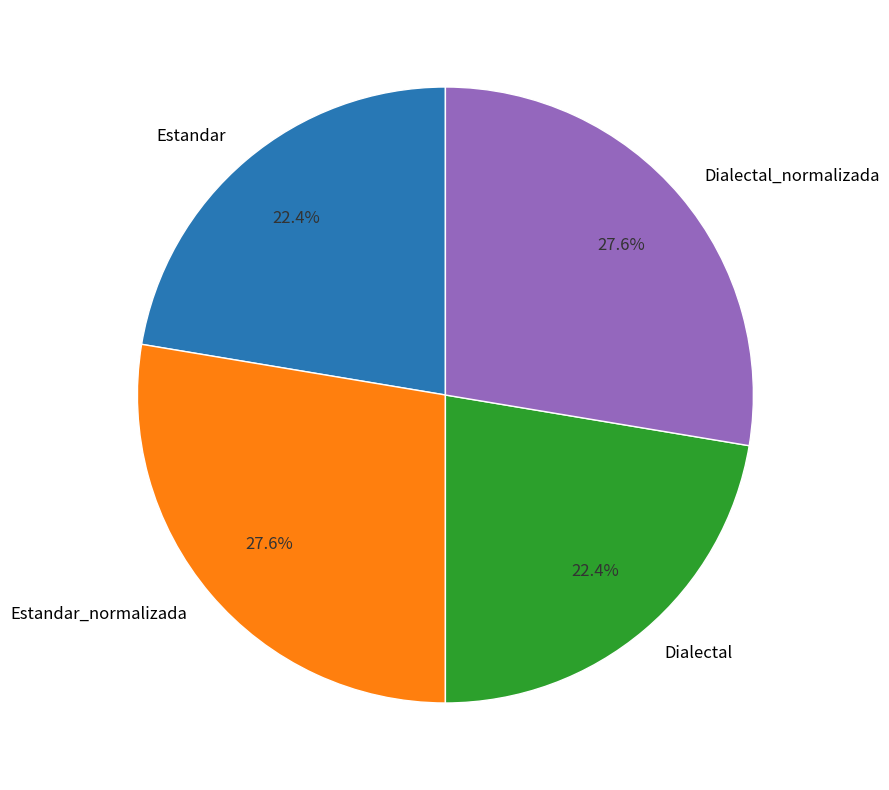

To the nearest percent, what portion does Dialectal_normalizada represent?

28%